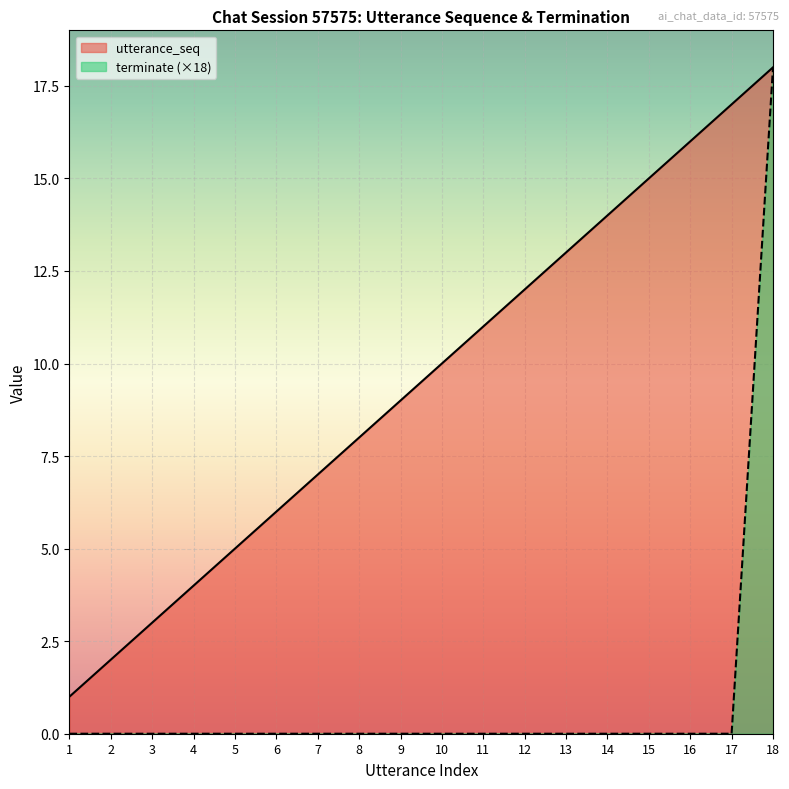

Which series has the largest total across all categories?

utterance_seq